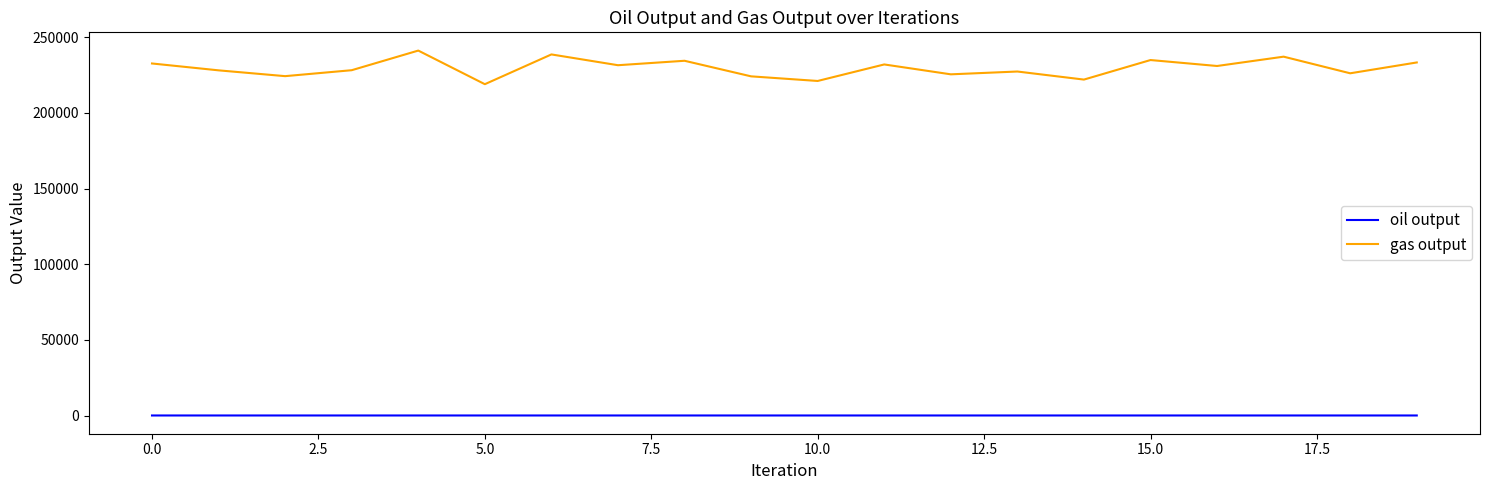

What is the difference between the maximum and minimum values in the gas output series?

22207.0